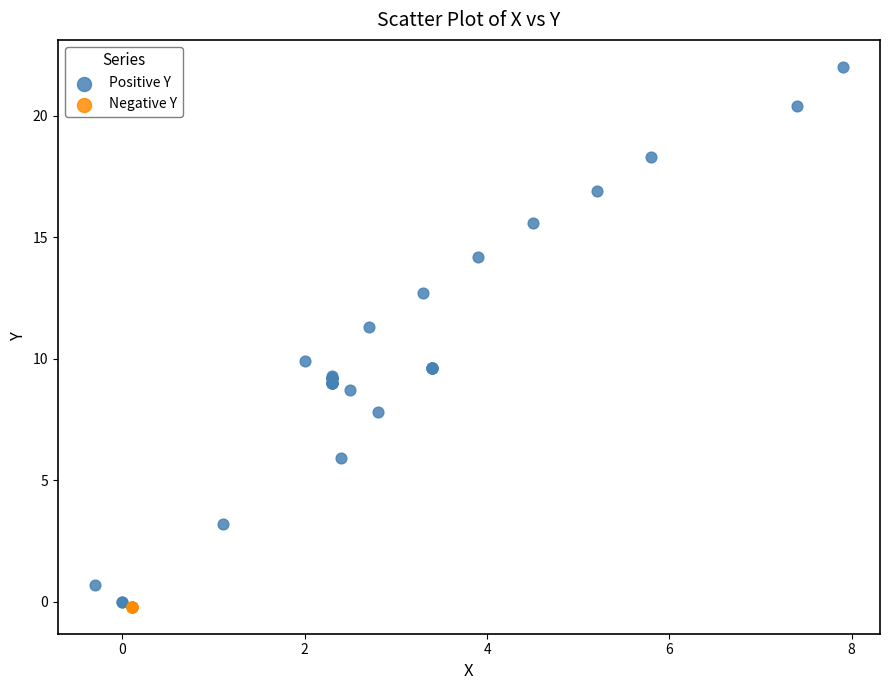

Which series reaches the maximum Y coordinate?

Positive Y